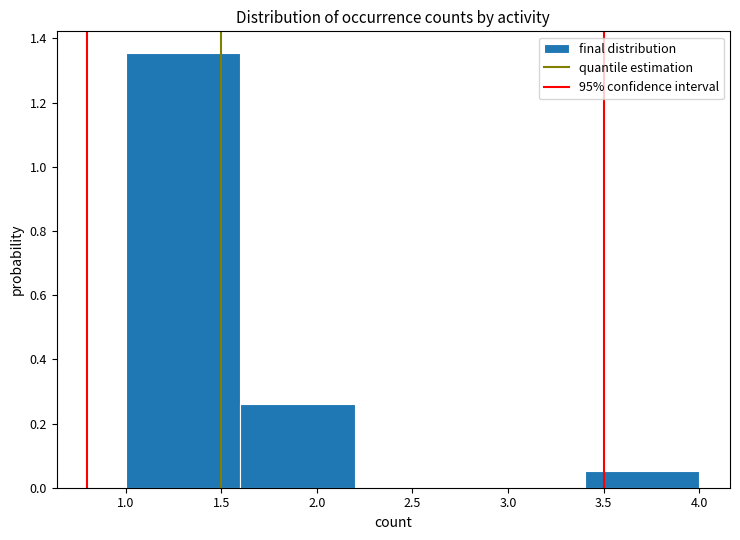

Reading left to right, list every bar in this chart as the range it spans on the x-axis followed by its height. The values are not printed on the chart, so give them approximately, as read against the axis.

1.0 to 1.6: 1.36
1.6 to 2.2: 0.26
2.2 to 2.8: 0
2.8 to 3.4: 0
3.4 to 4.0: 0.06